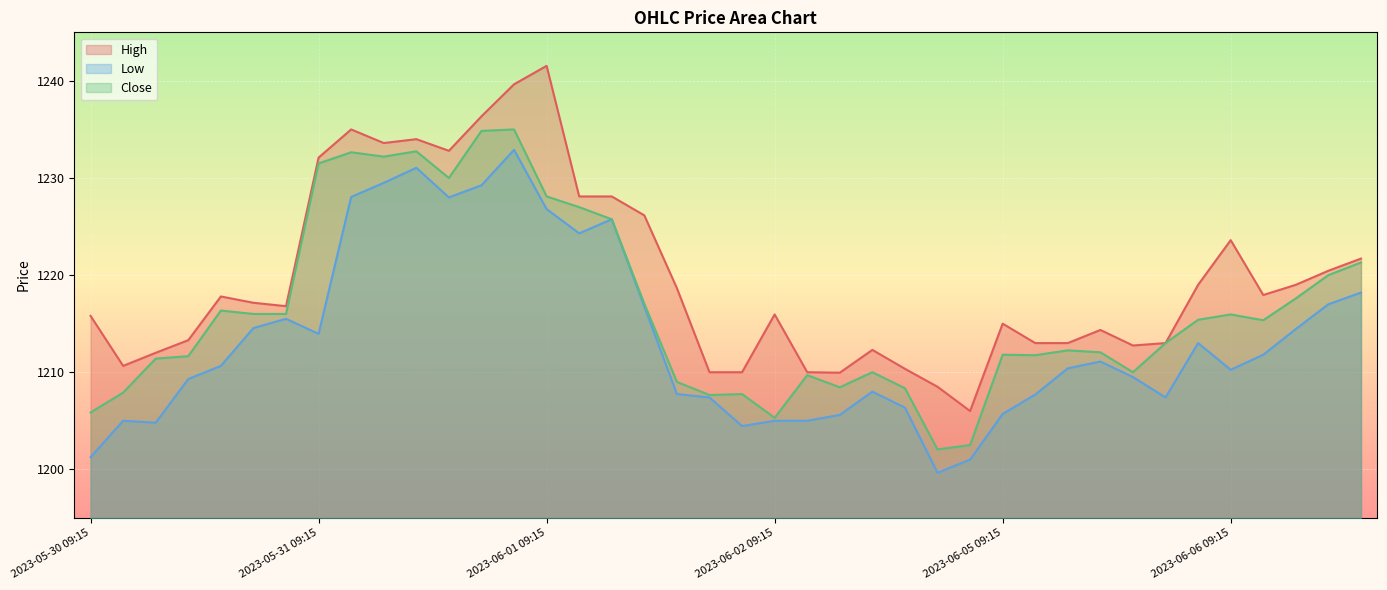

What is the label of the 24th point from the right?

2023-06-01 11:15